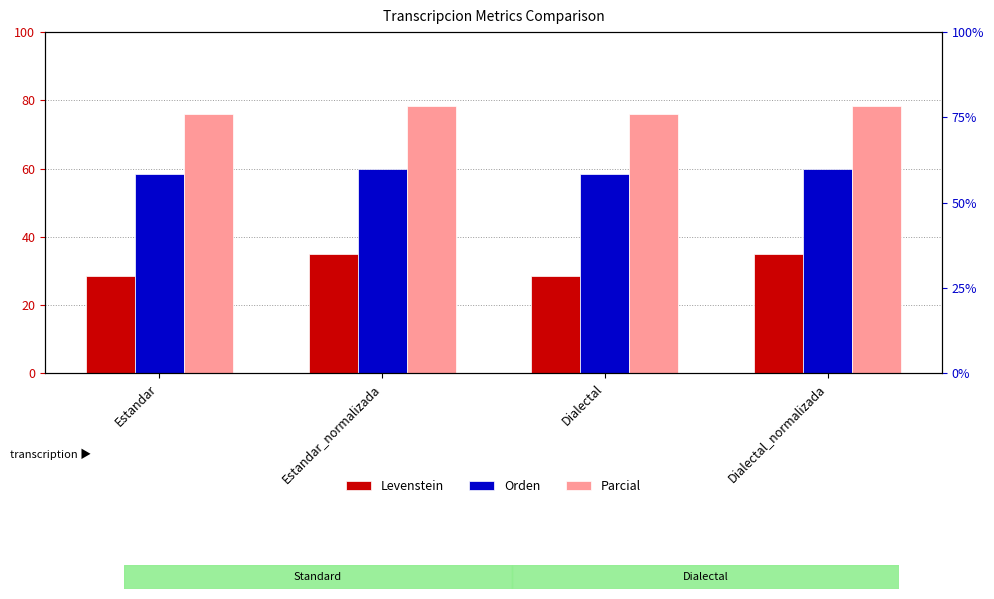

How many bars are there in total?

12